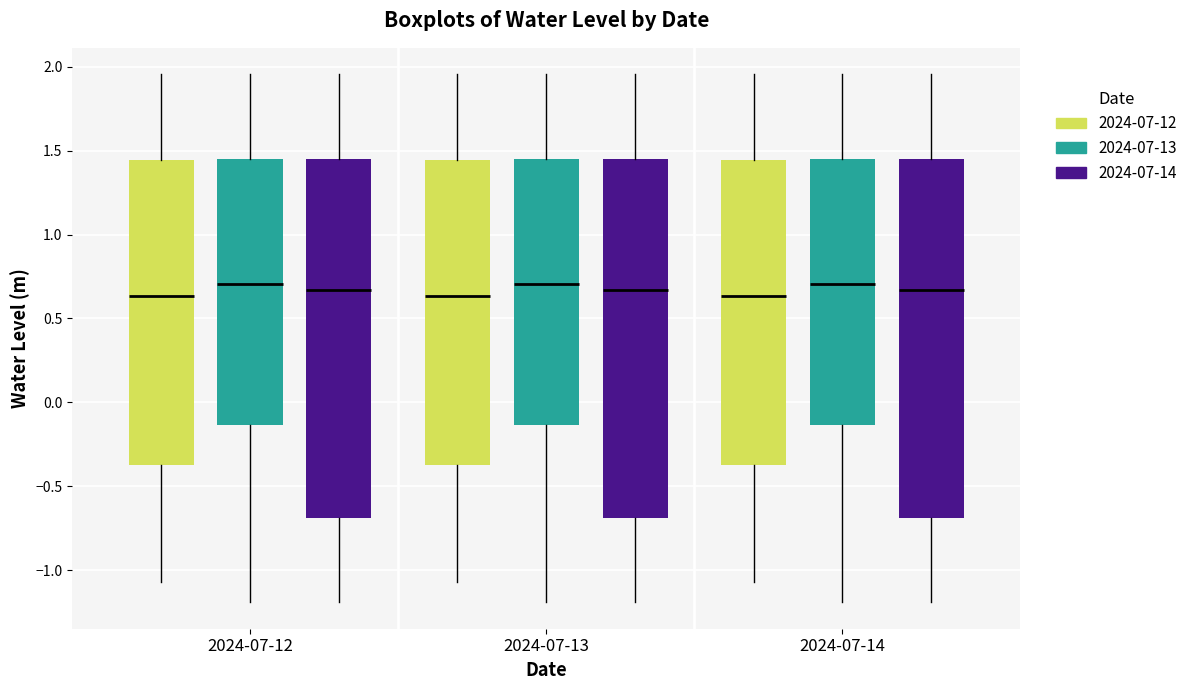

Reading left to right, transcribe this box plot: for each box, give where its median line is, the range the box spans, and where its two whiskers end, as read against the y-axis. The values are not printed on the chart, so give them approximately, as read against the axis.

2024-07-12 (2024-07-12): median 0.65, box -0.35 to 1.45, whiskers -1.05 to 1.95
2024-07-12 (2024-07-13): median 0.70, box -0.15 to 1.45, whiskers -1.20 to 1.95
2024-07-12 (2024-07-14): median 0.65, box -0.70 to 1.45, whiskers -1.20 to 1.95
2024-07-13 (2024-07-12): median 0.65, box -0.35 to 1.45, whiskers -1.05 to 1.95
2024-07-13 (2024-07-13): median 0.70, box -0.15 to 1.45, whiskers -1.20 to 1.95
2024-07-13 (2024-07-14): median 0.65, box -0.70 to 1.45, whiskers -1.20 to 1.95
2024-07-14 (2024-07-12): median 0.65, box -0.35 to 1.45, whiskers -1.05 to 1.95
2024-07-14 (2024-07-13): median 0.70, box -0.15 to 1.45, whiskers -1.20 to 1.95
2024-07-14 (2024-07-14): median 0.65, box -0.70 to 1.45, whiskers -1.20 to 1.95